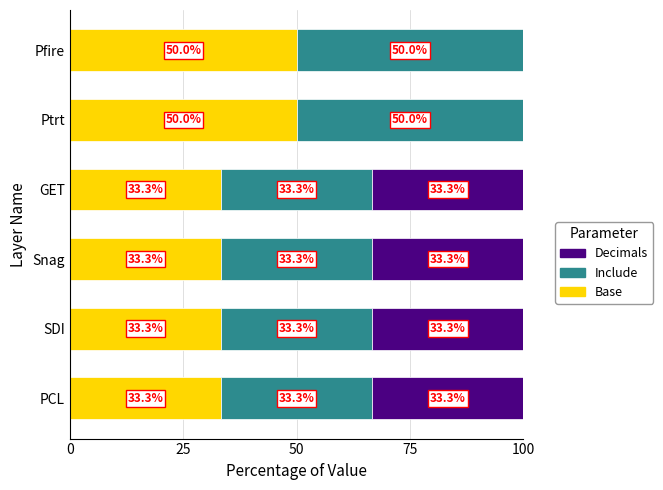

True or false: Base has a value of 50.0 at Ptrt.

True